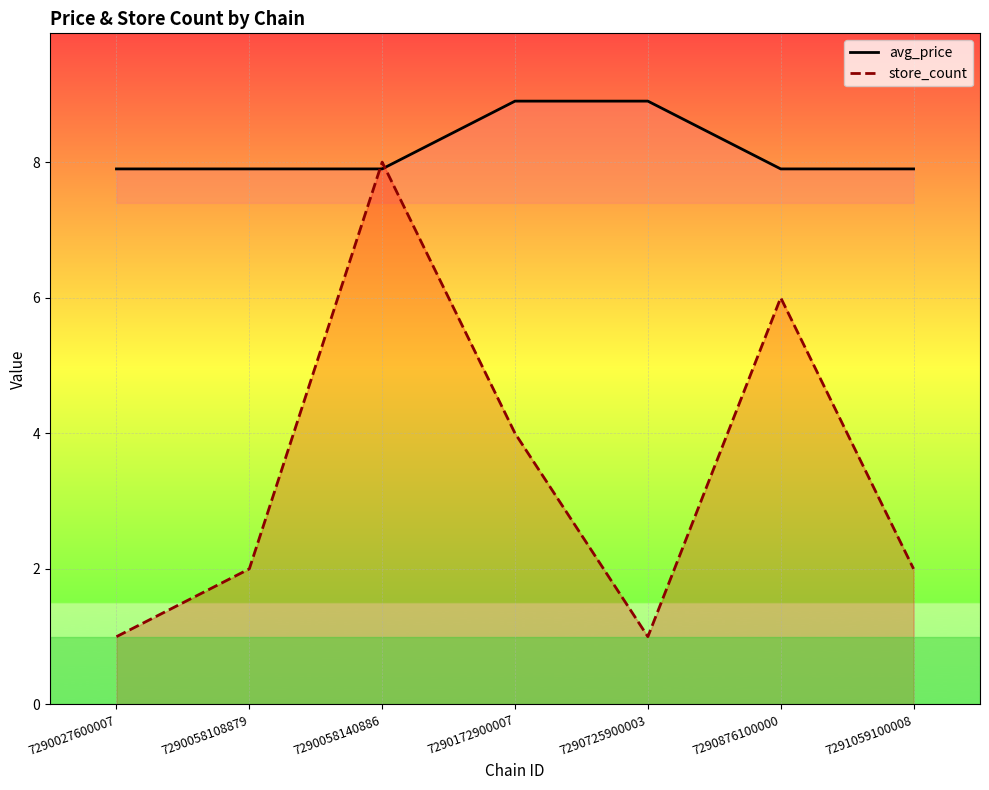

Reading right to left, what are all the values shown in this chart?

avg_price: 7.9	7.9	8.9	8.9	7.9	7.9	7.9
store_count: 2.0	6.0	1.0	4.0	8.0	2.0	1.0